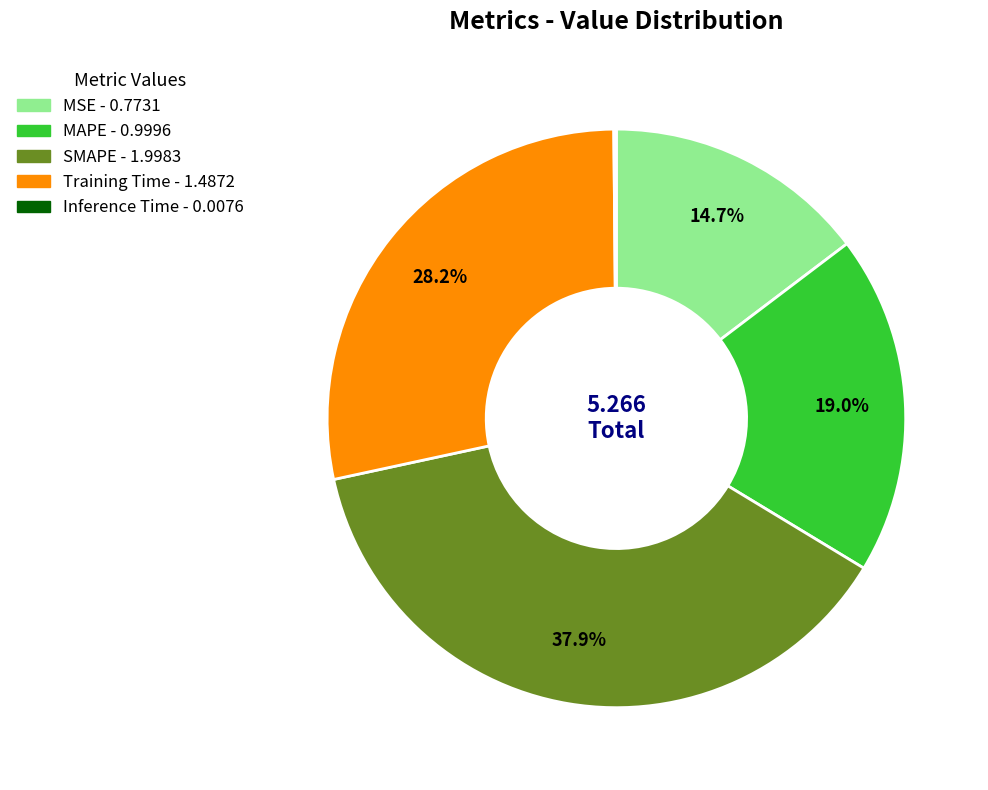

To the nearest percent, what is the combined percentage of MAPE and MSE?

34%